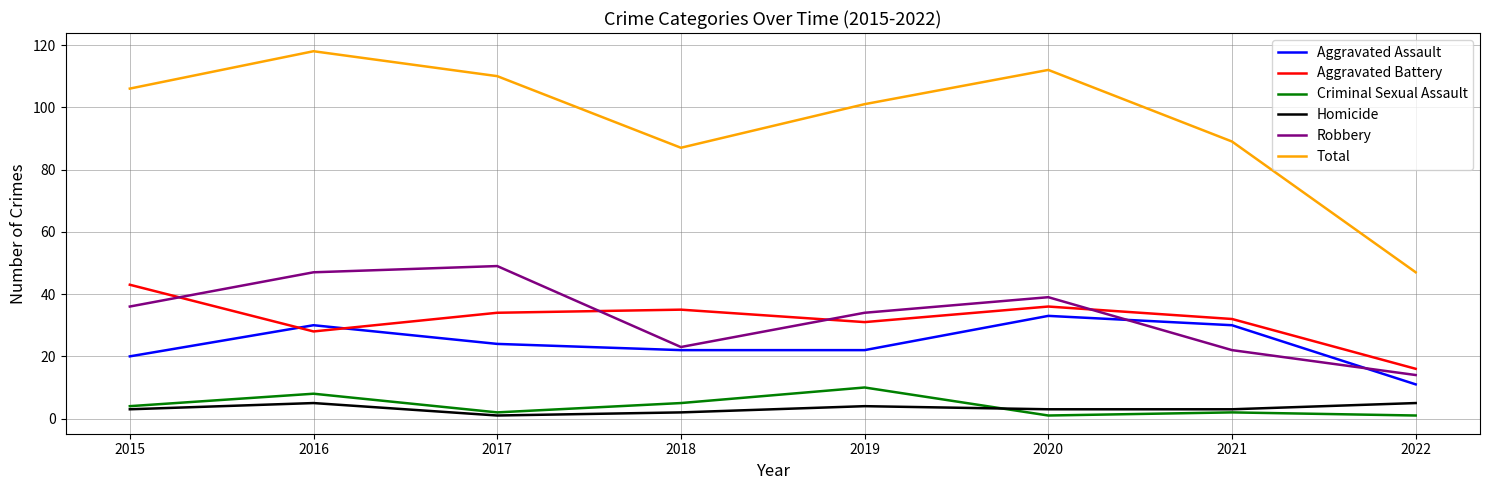

What is the difference between the highest and lowest values at 2021?

87